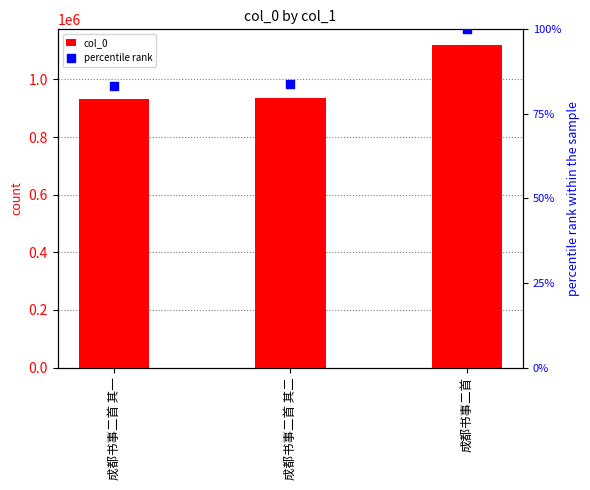

What are all the series names shown in the legend?

col_0, percentile rank